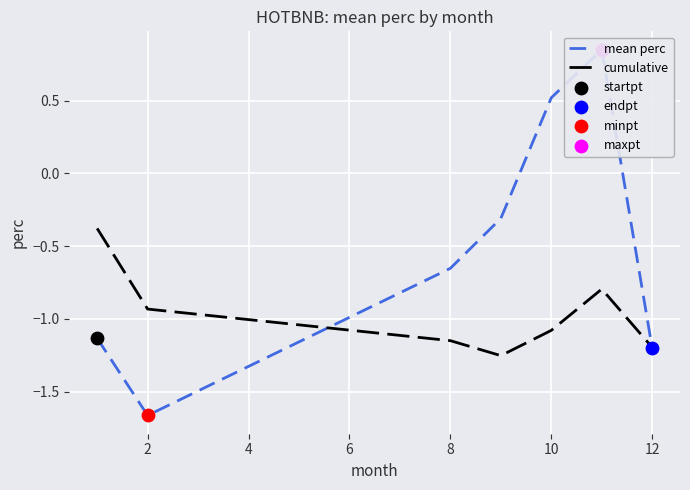

At how many categories does at least one series exceed 0?

2